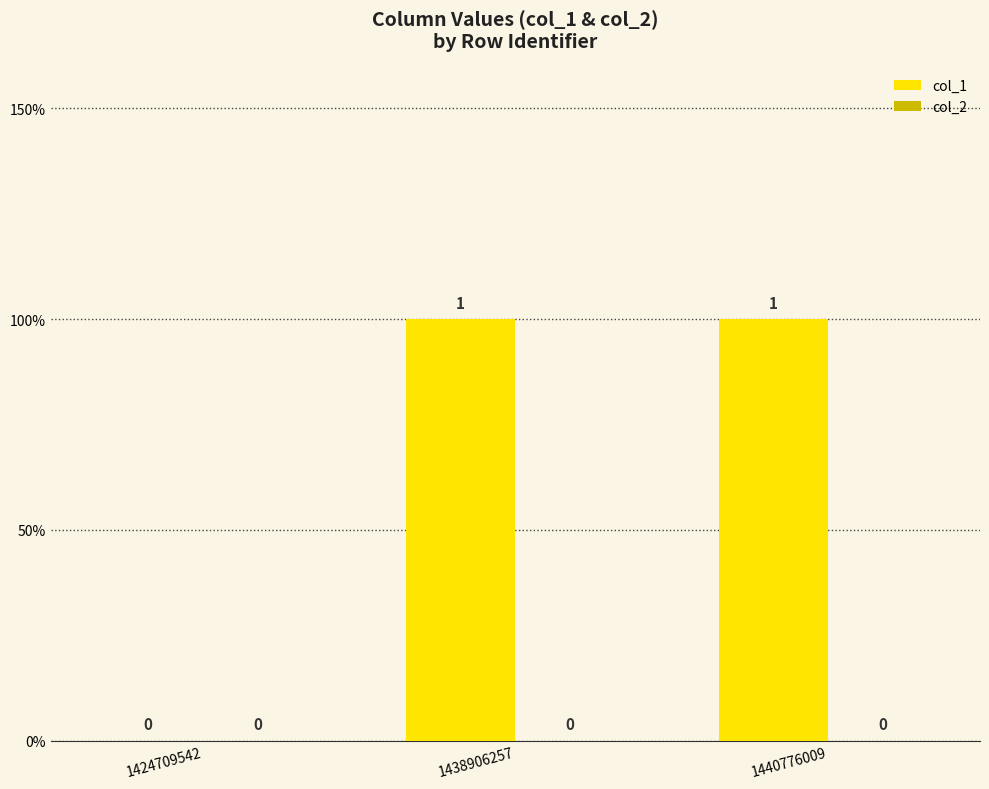

Are the bars horizontal?

No